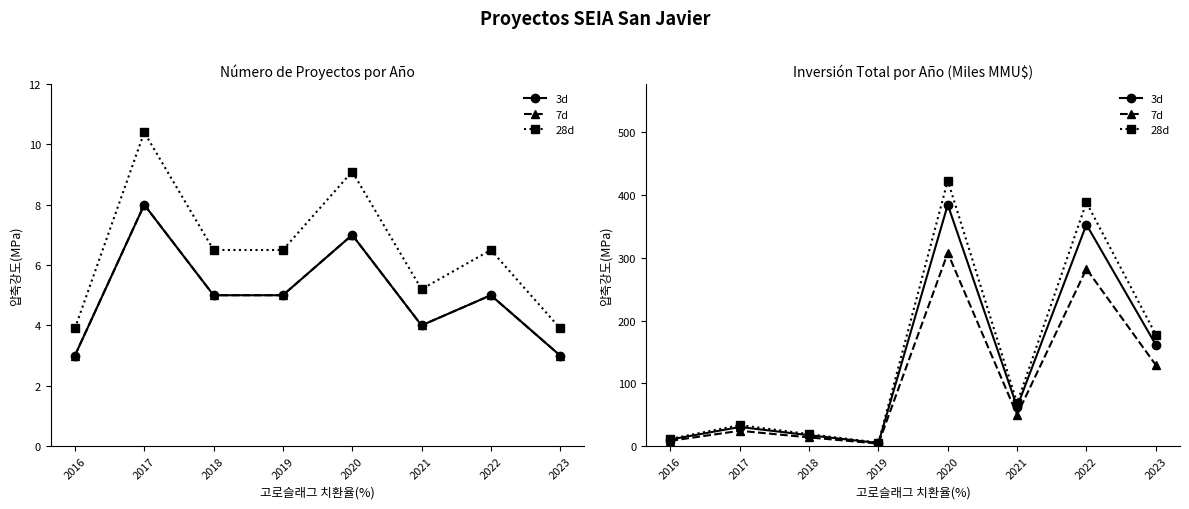

What are all the series names shown in the legend?

3d, 7d, 28d